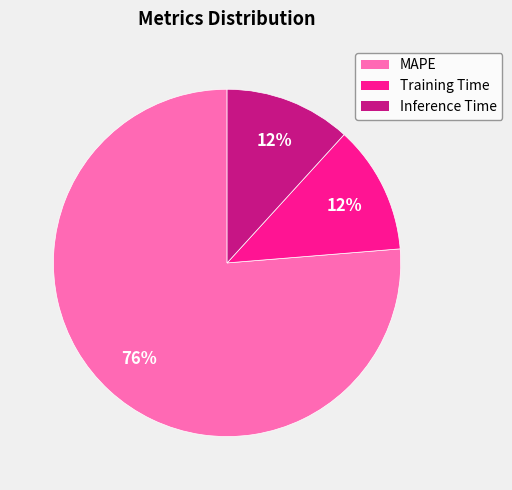

To the nearest percent, what is the combined percentage of Inference Time and MAPE?

88%